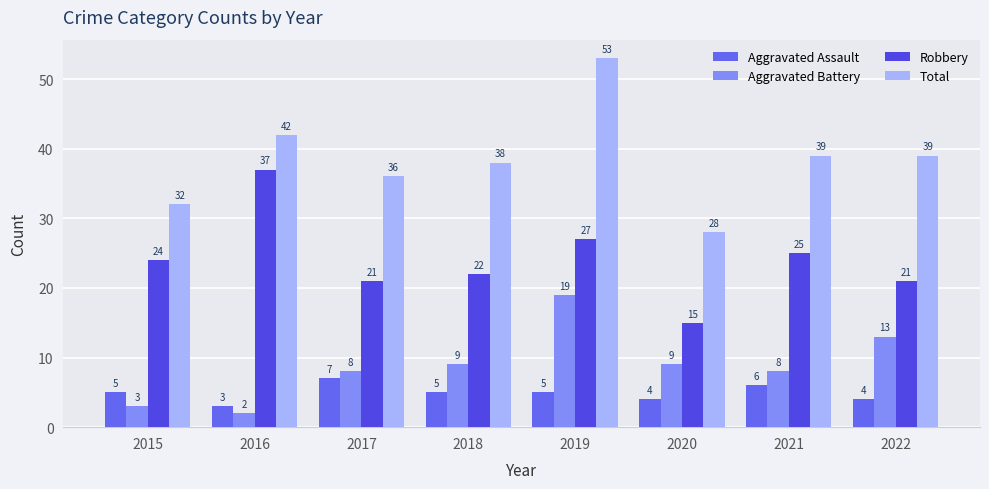

List the series in order of their peak value, highest first.

Total, Robbery, Aggravated Battery, Aggravated Assault